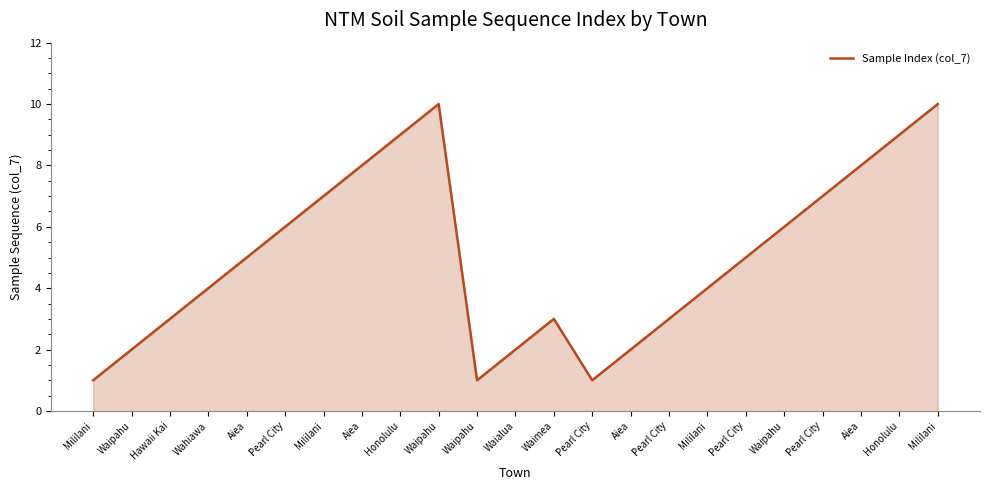

What is the label of the 5th point from the right?

Waipahu